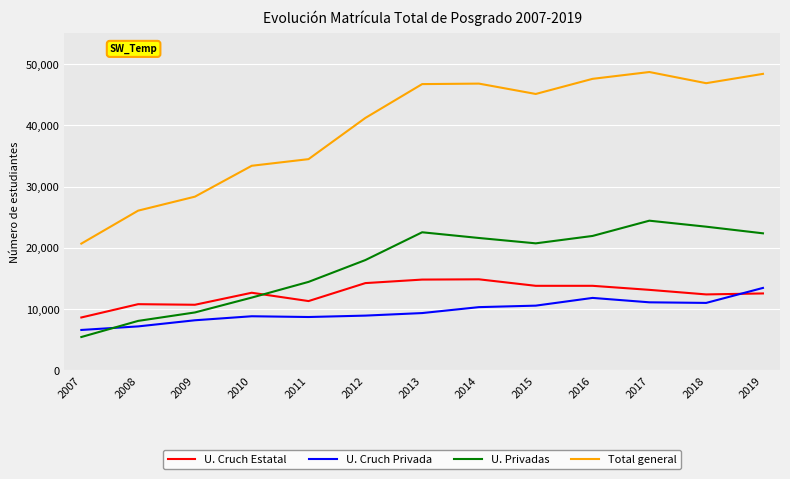

Which category has the lowest value in the Total general series?

2007